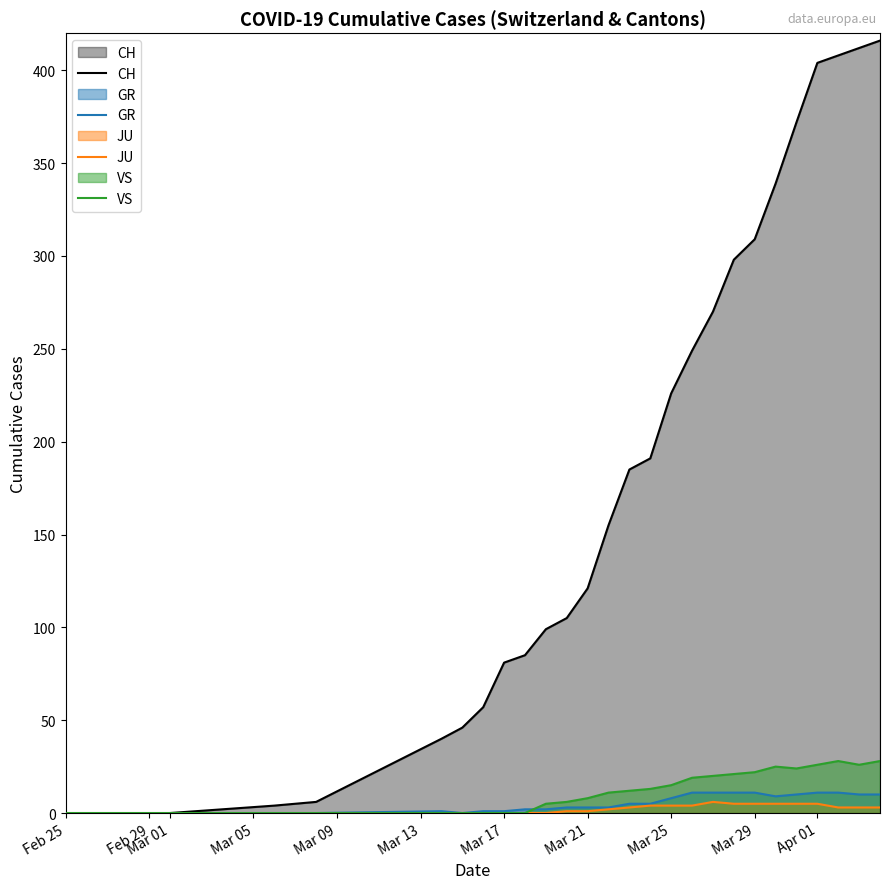

How many lines are shown in the chart?

4